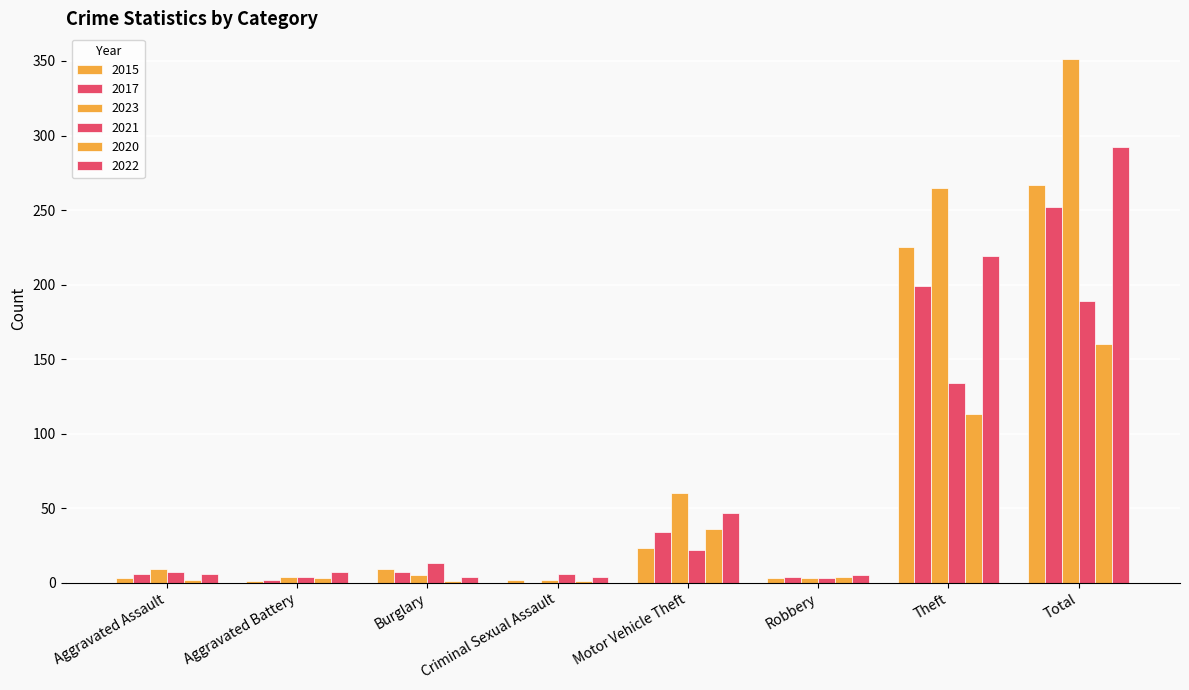

How many categories are shown in the chart?

8